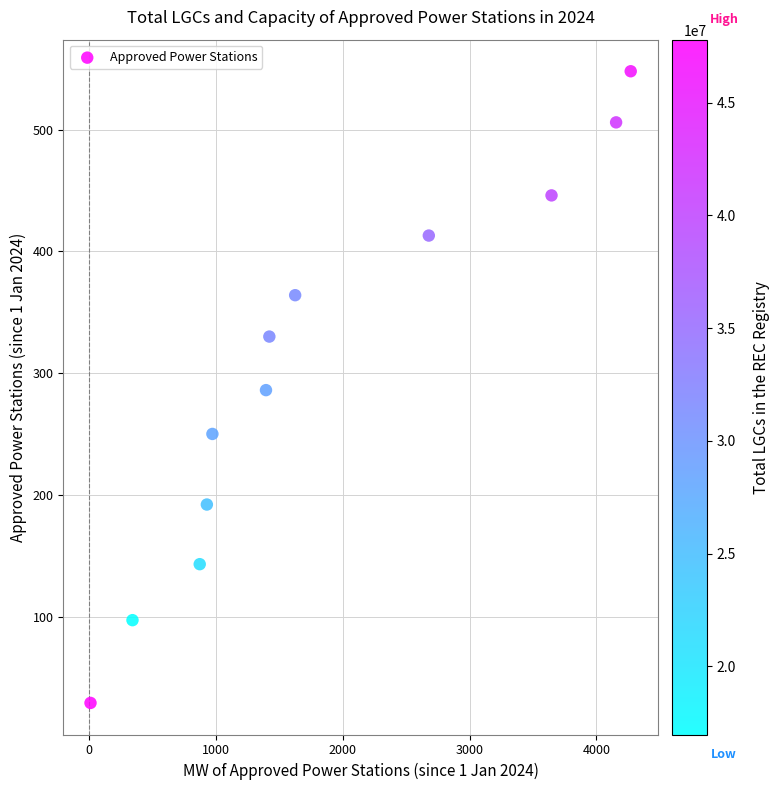

What is the range of Y values (max minus min)?

519